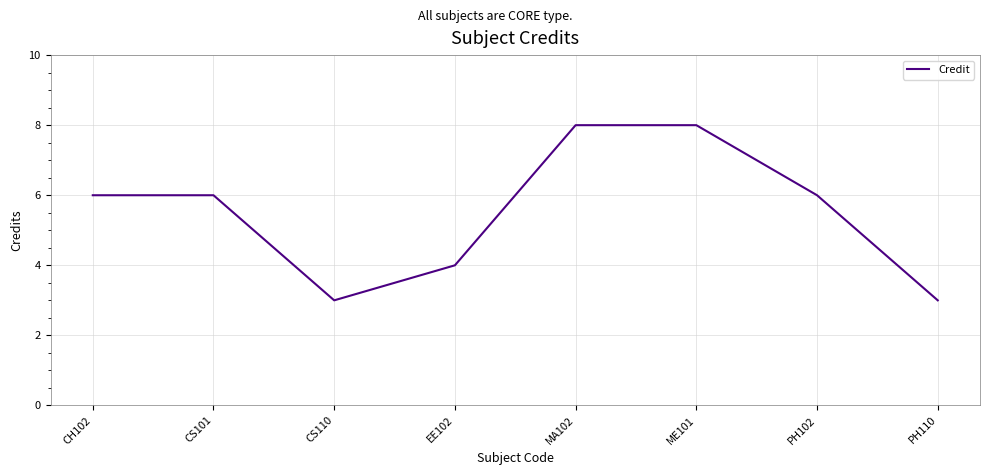

What is the sum of all values?

44